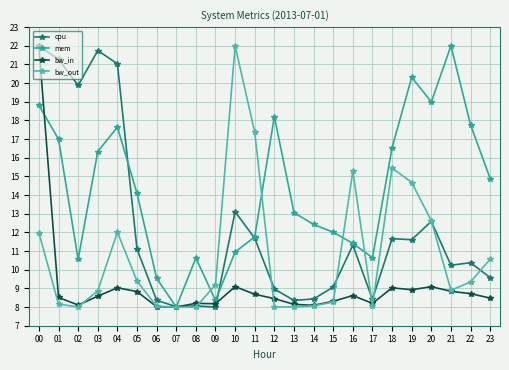

What is the maximum value shown in the chart?

22.0